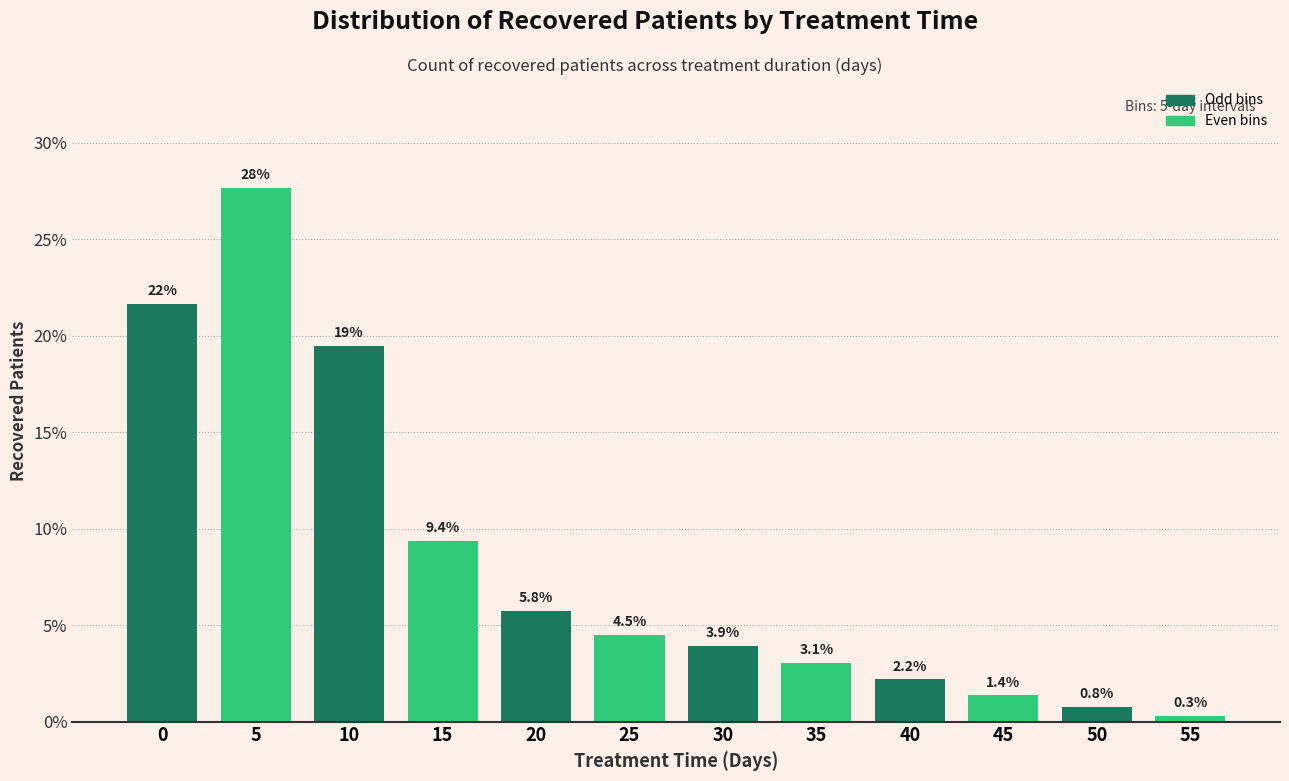

Reading left to right, what are all the values shown in this chart?

0=21.6	5=27.7	10=19.5	15=9.4	20=5.8	25=4.5	30=3.9	35=3.1	40=2.2	45=1.4	50=0.8	55=0.3